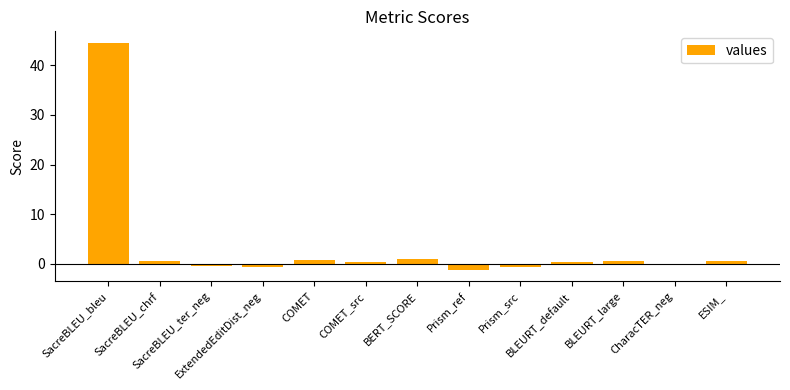

Is it true that the value at BERT_SCORE is 1.0?

True